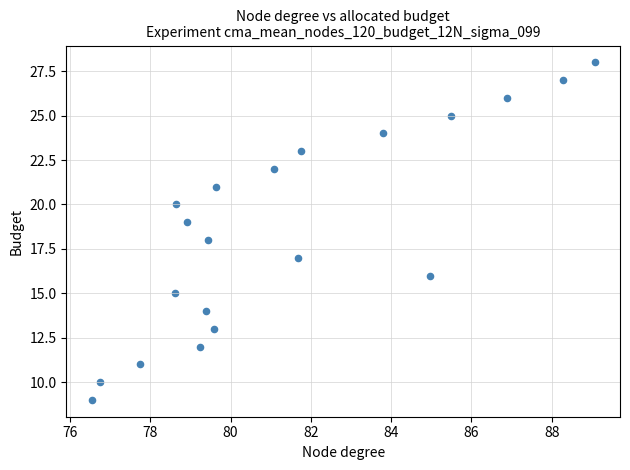

What is the range of Y values (max minus min)?

19